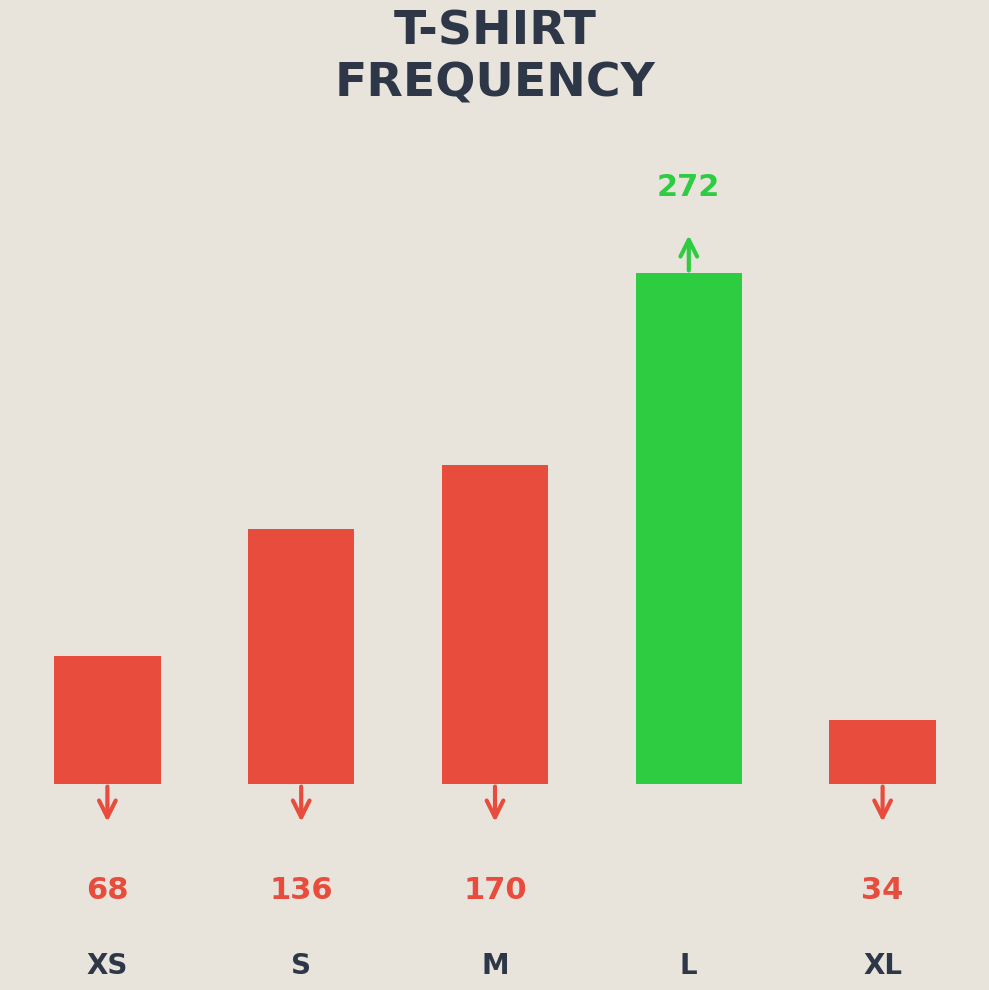

What is the minimum value shown in the chart?

34